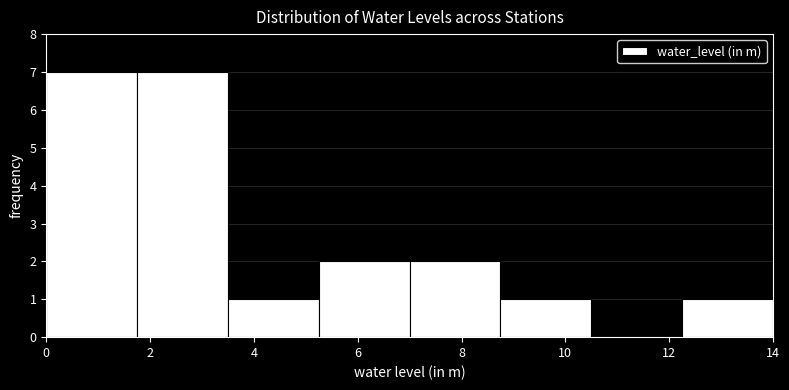

Reading left to right, list every bar in this chart as the range it spans on the x-axis followed by its height. Neither the bar edges nor the heights are printed on the chart, so give them approximately, as read against the axes.

0.00 to 1.75: 7
1.75 to 3.50: 7
3.50 to 5.25: 1
5.25 to 7.00: 2
7.00 to 8.75: 2
8.75 to 10.50: 1
10.50 to 12.25: 0
12.25 to 14.00: 1